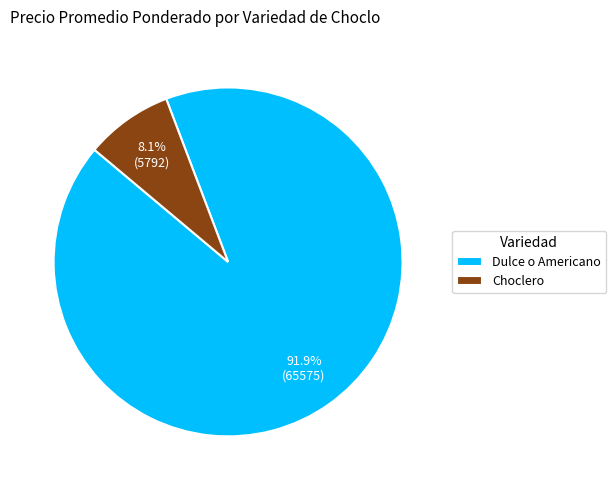

What percentage is NOT represented by Choclero?

91.9%